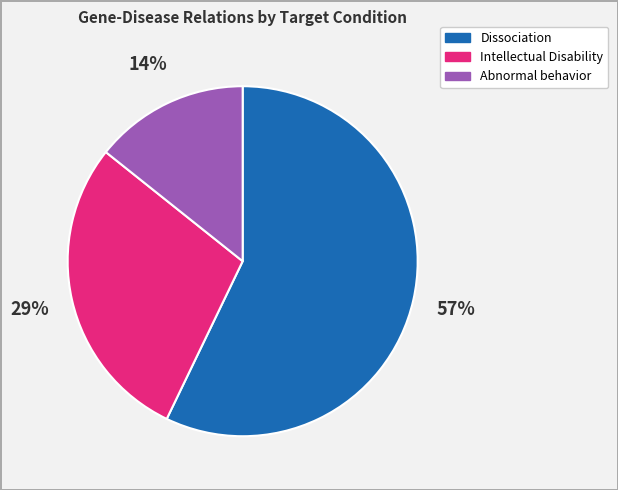

Is there a majority slice in this chart?

Yes